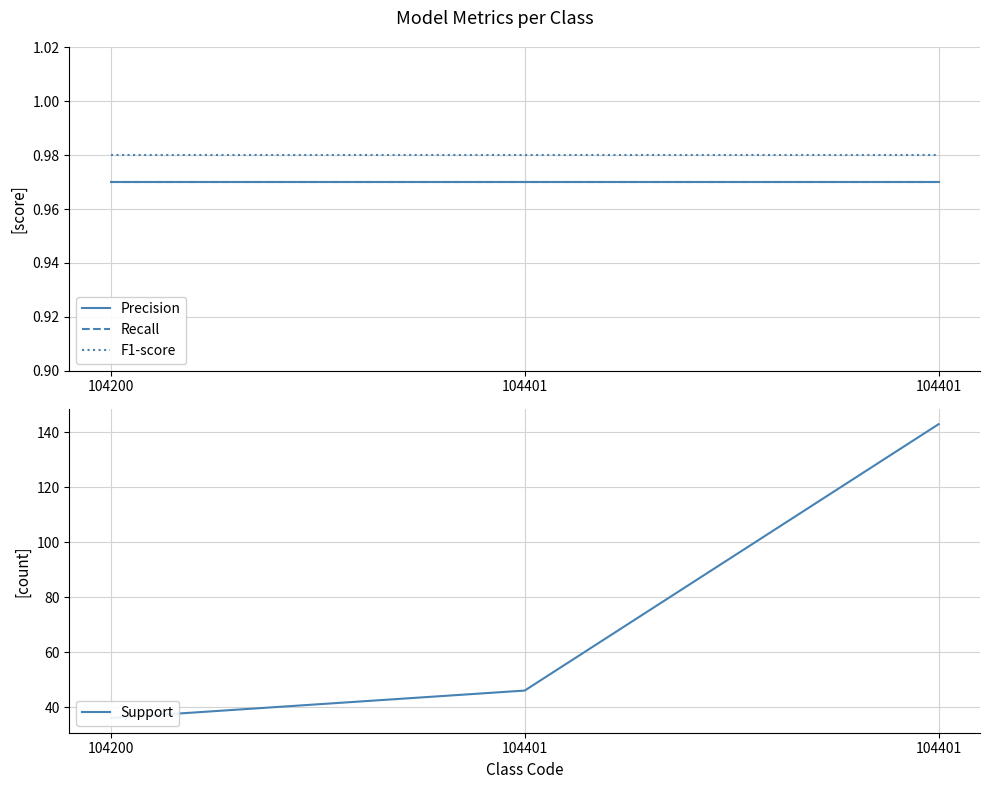

Reading left to right, list all the values displayed in this chart.

Precision: 1.0	1.0	1.0
Recall: 1.0	1.0	1.0
F1-score: 1.0	1.0	1.0
Support: 36.0	46.0	143.0